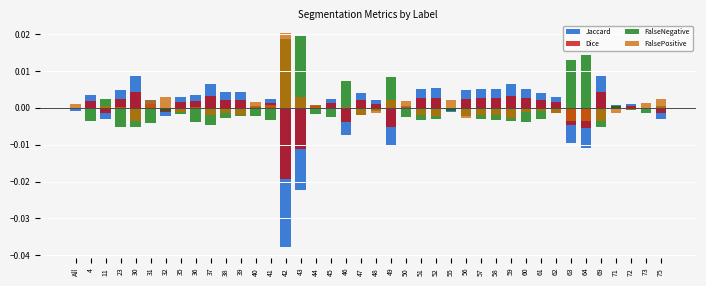

Is it true that FalseNegative equals -0.0 at 39?

True